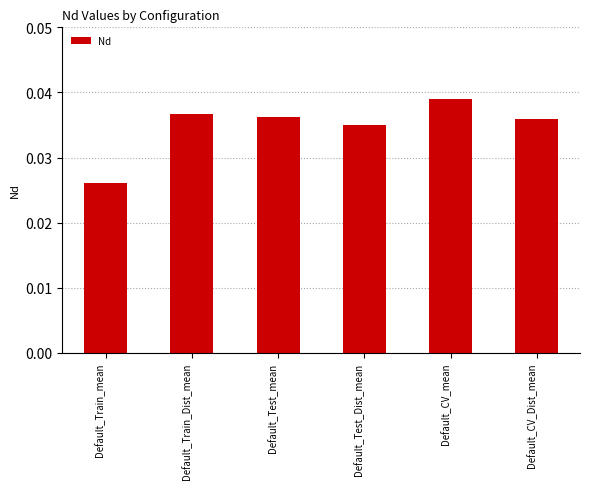

Between Default_CV_mean and Default_Test_Dist_mean, which is larger?

Default_CV_mean